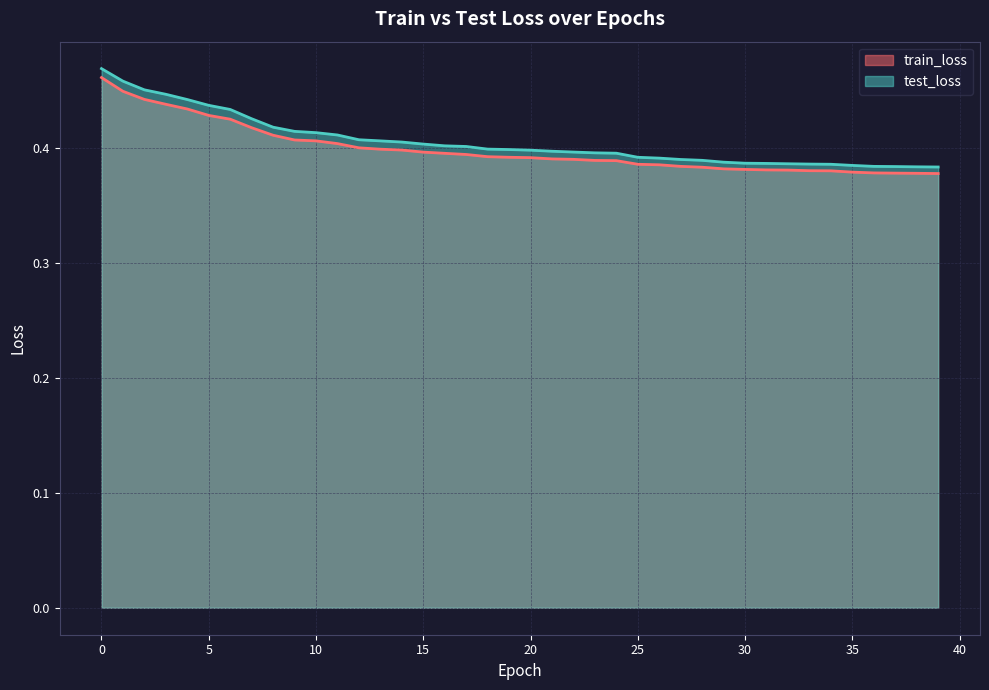

True or false: test_loss and train_loss cross at least once.

False